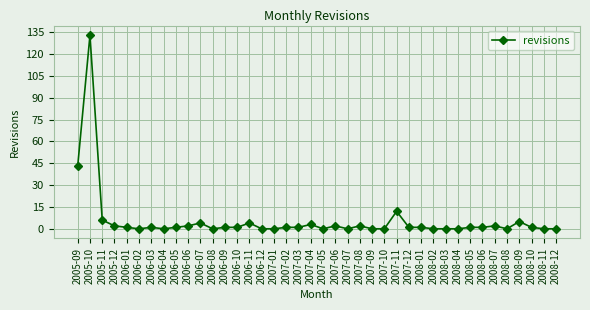

How many series are shown in this chart?

1